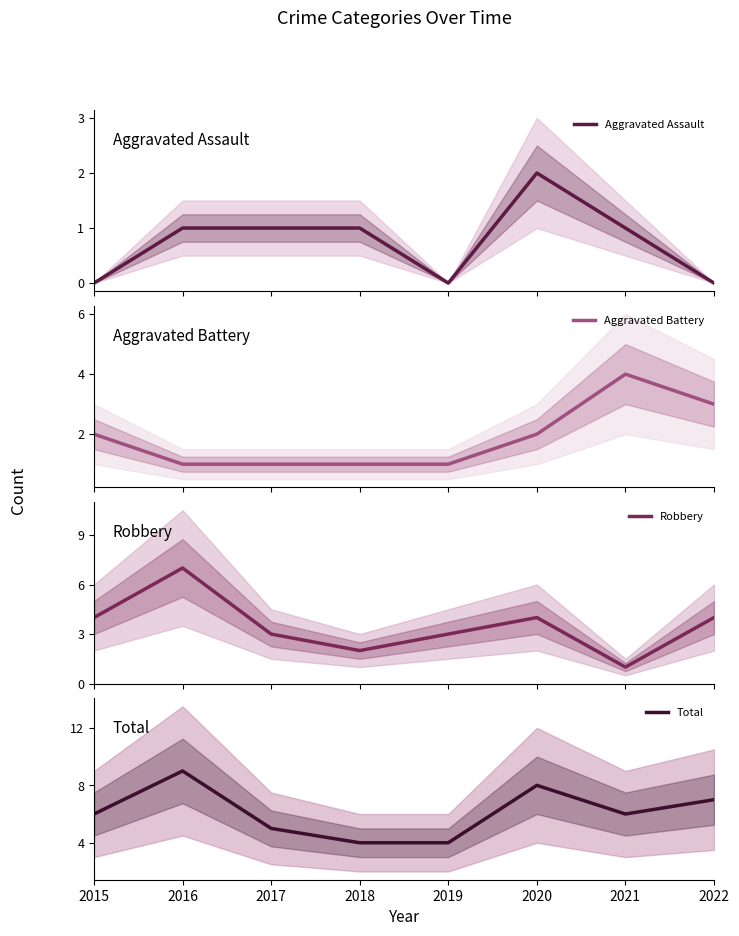

Which series has the largest total across all categories?

Total